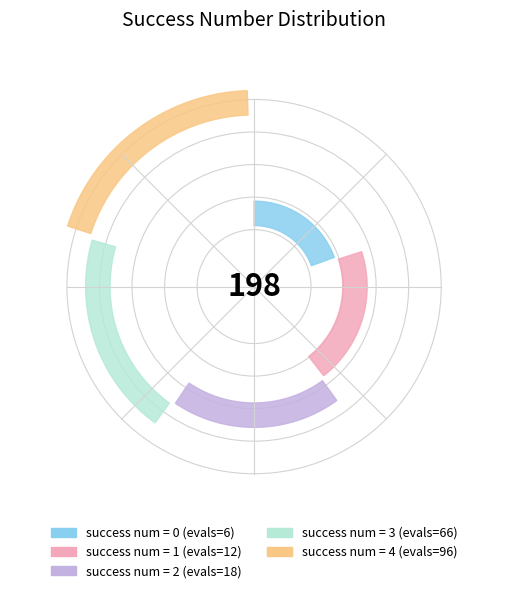

How many slices are in this pie chart?

5